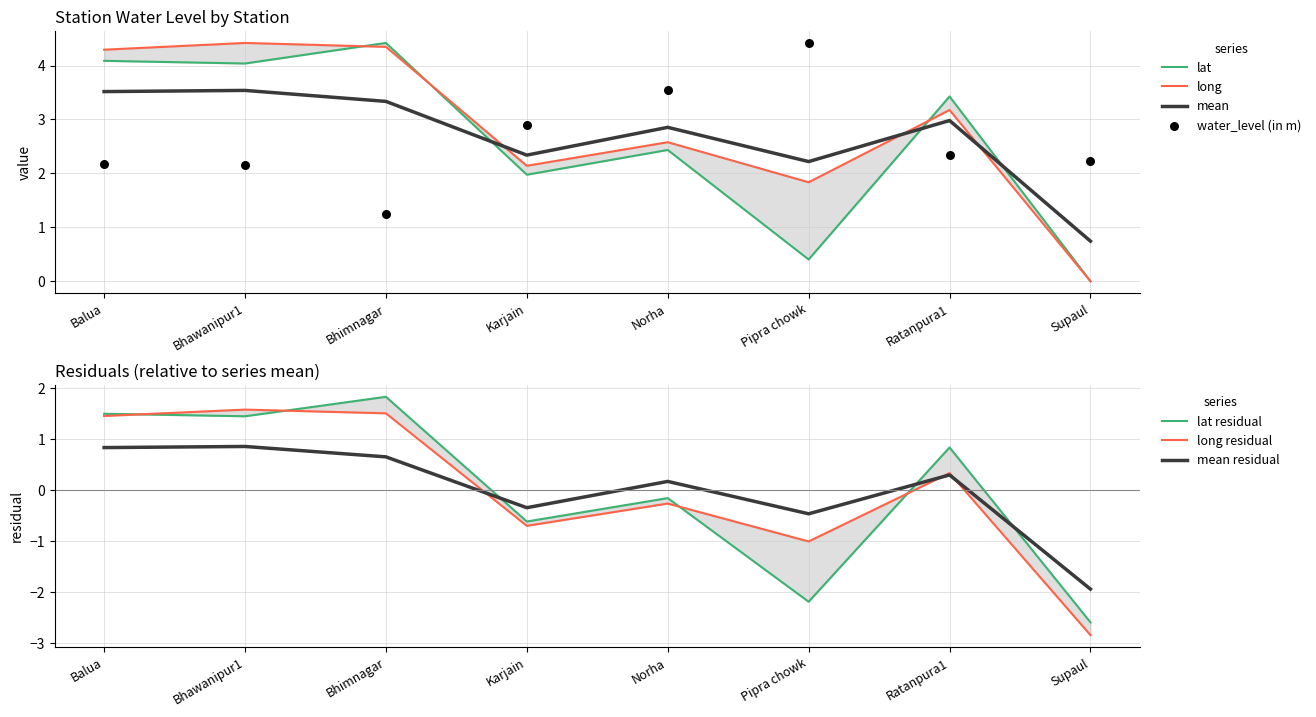

Which series contains the lowest Y value?

lat